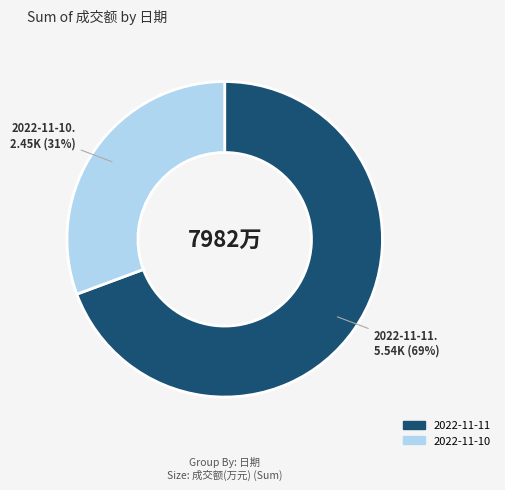

Do 2022-11-11 and 2022-11-10 together represent more than half of the pie?

Yes